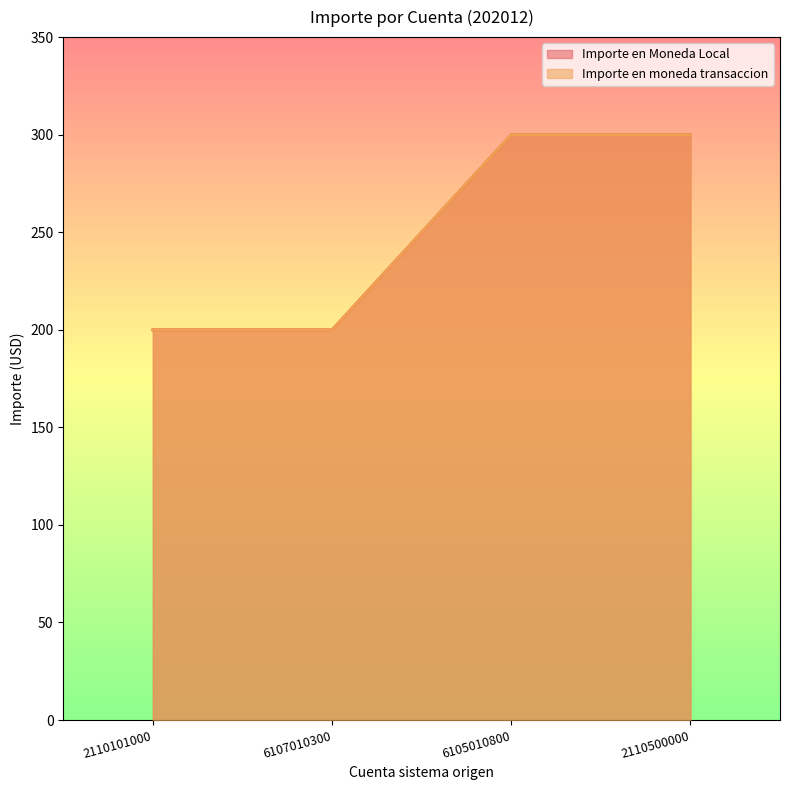

What is the label of the 3rd point from the right?

6107010300